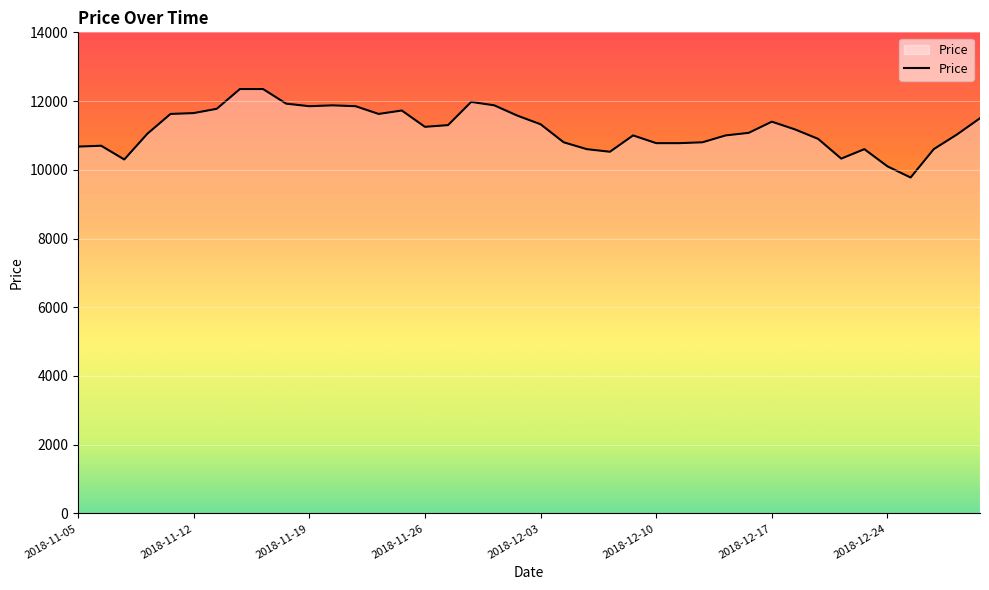

What is the minimum value shown in the chart?

9775